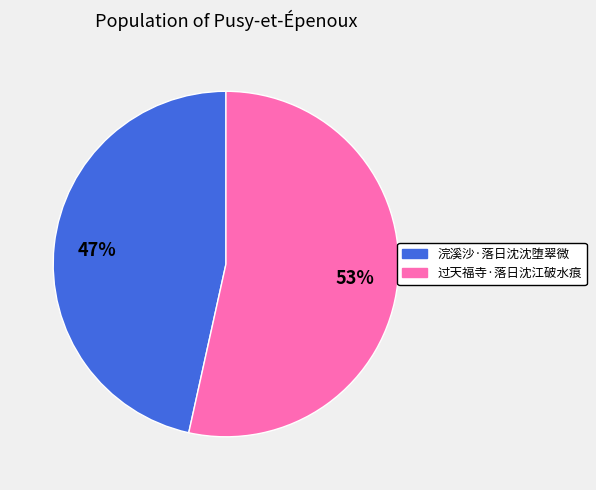

Combined, do 过天福寺·落日沈江破水痕 and 浣溪沙·落日沈沈堕翠微 account for over 50%?

Yes